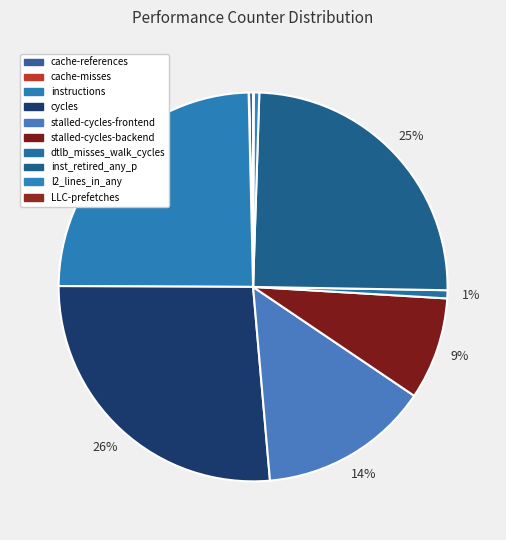

True or false: inst_retired_any_p accounts for 25% of the total.

True